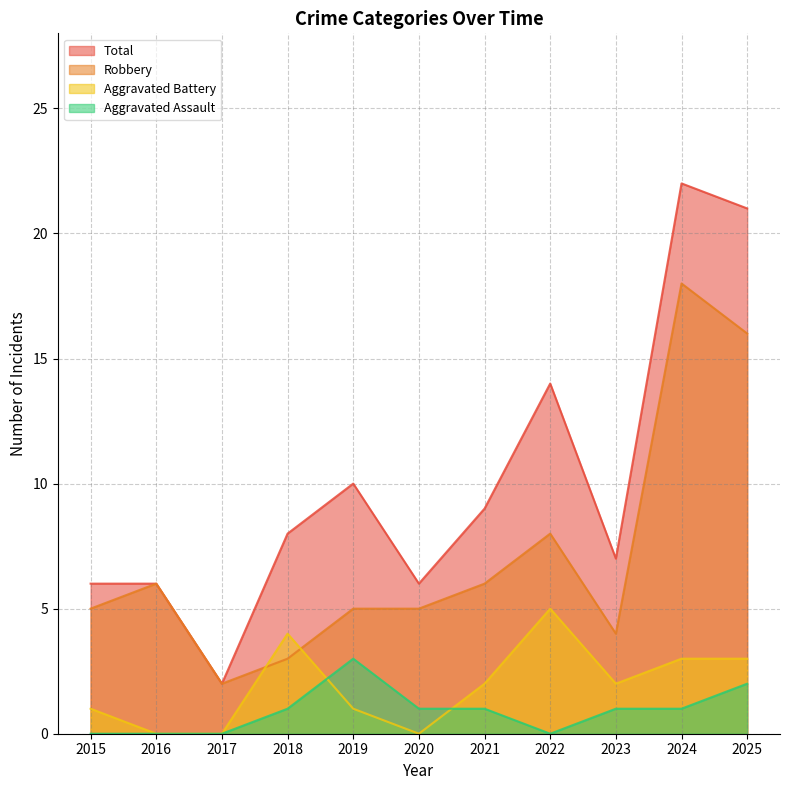

How many interior local peaks does the Aggravated Assault series have?

1